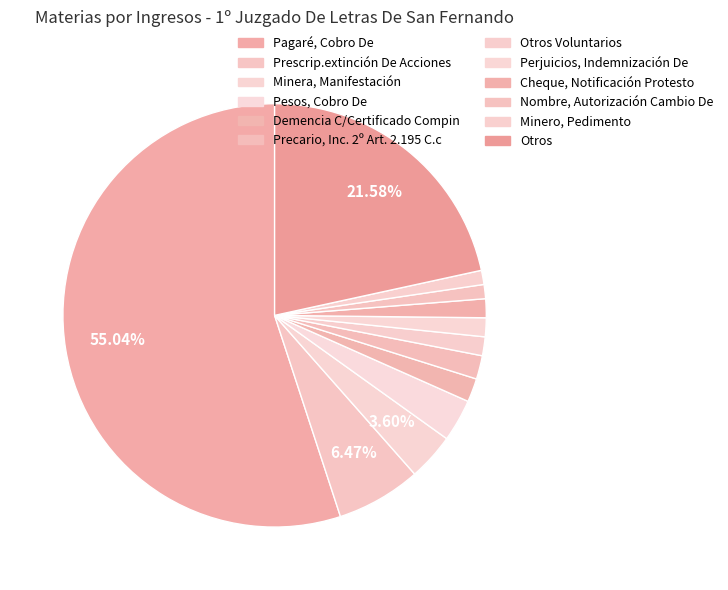

Which slice represents more than half of the pie?

Pagaré, Cobro De